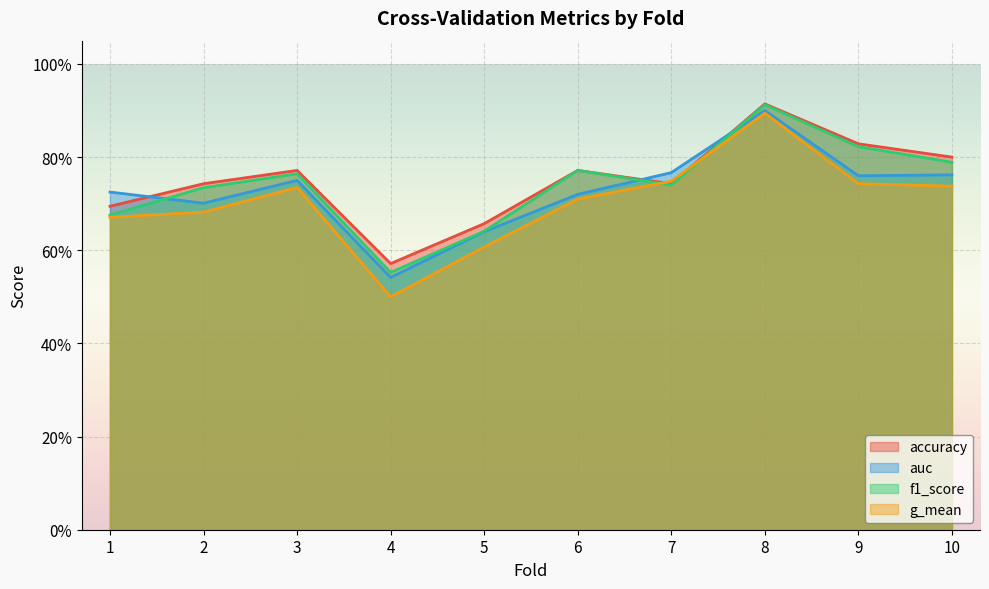

Is it true that accuracy equals 0.8 at 9?

True